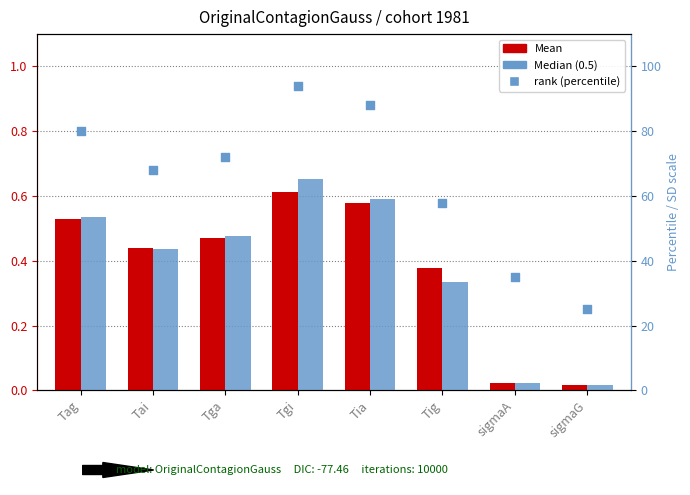

What are all the series names shown in the legend?

Mean, Median (0.5), rank (percentile)